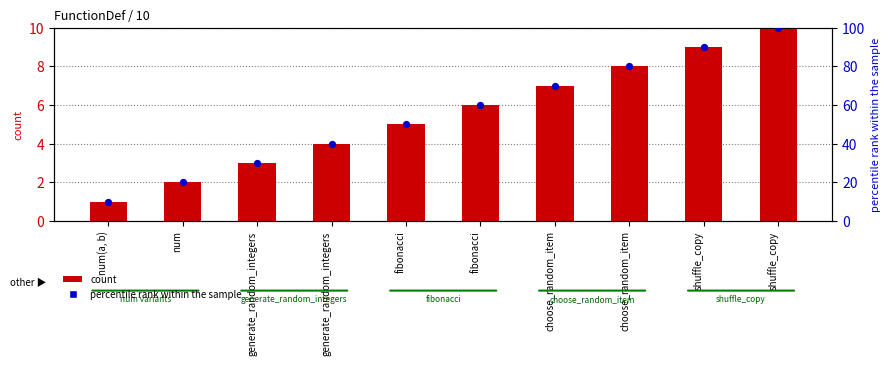

What is the total value across all series at num?

22